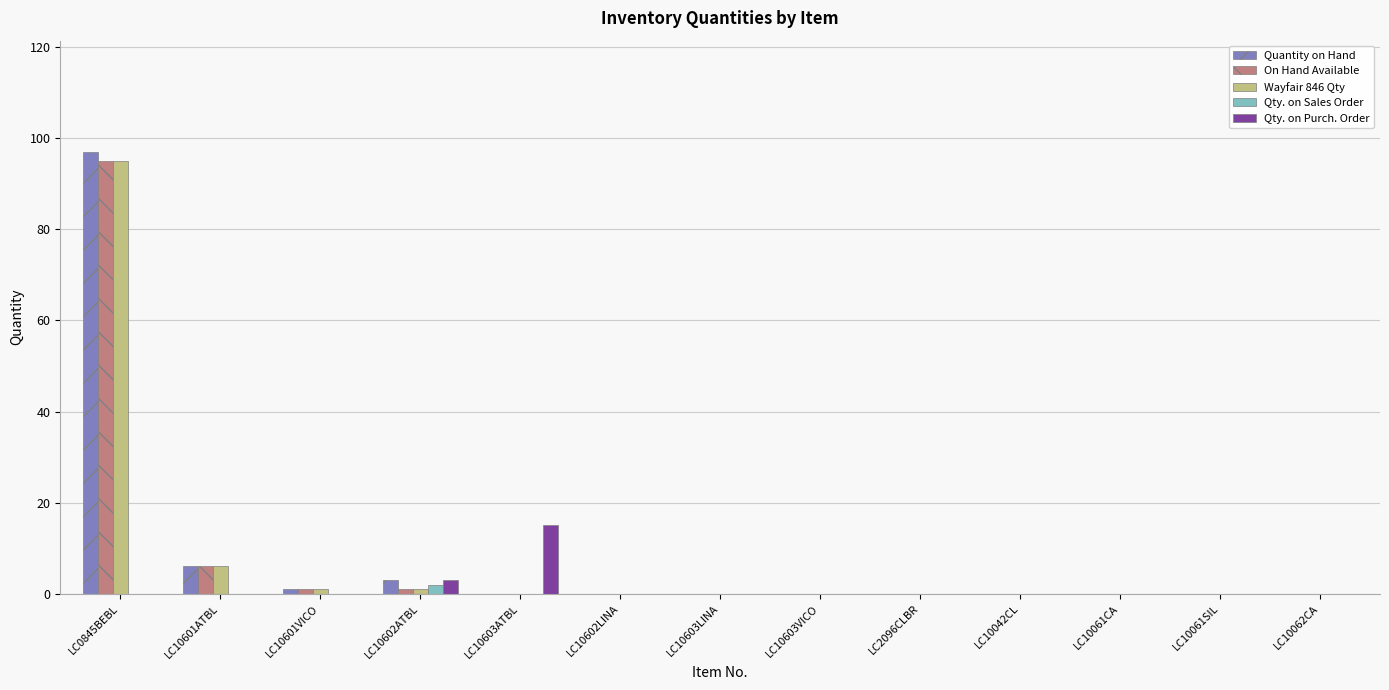

Is the value of Quantity on Hand at LC10601ATBL greater than the value of Wayfair 846 Qty at LC10602ATBL?

Yes